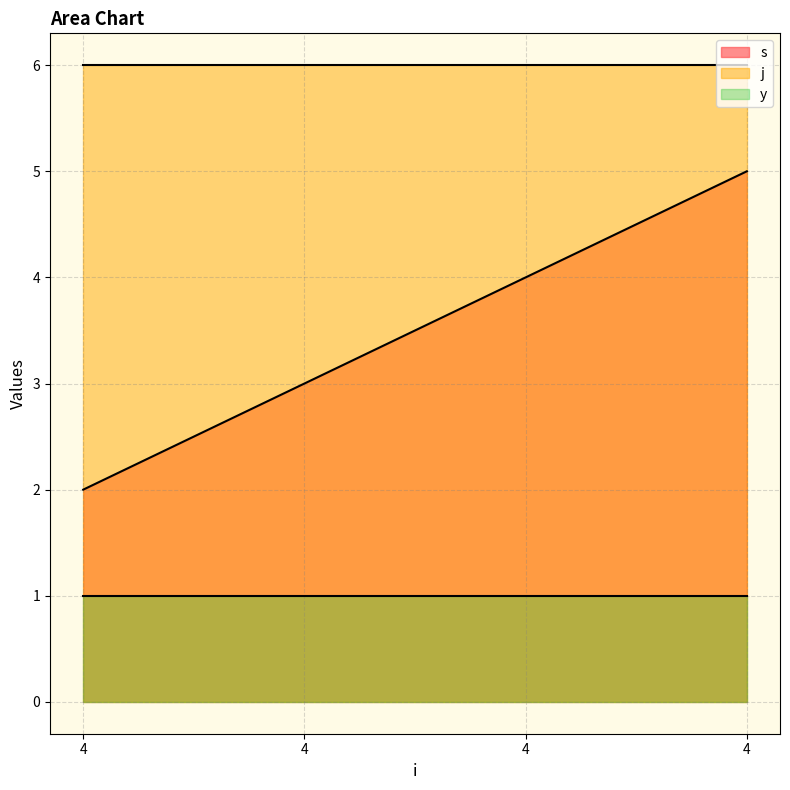

True or false: s and y intersect in this chart.

False